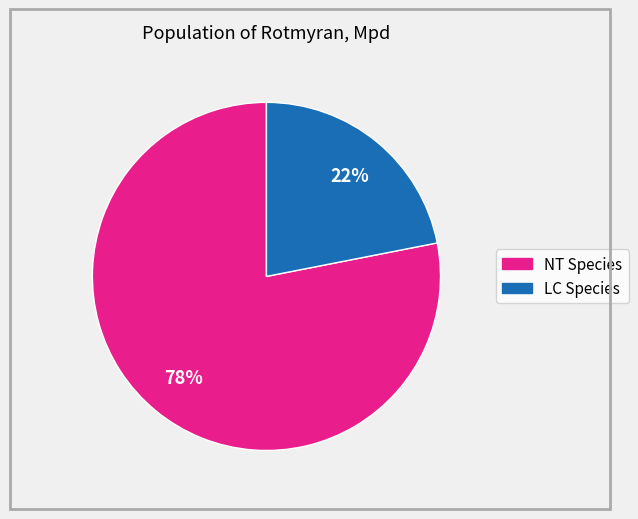

To the nearest percent, what is the average slice percentage?

50%